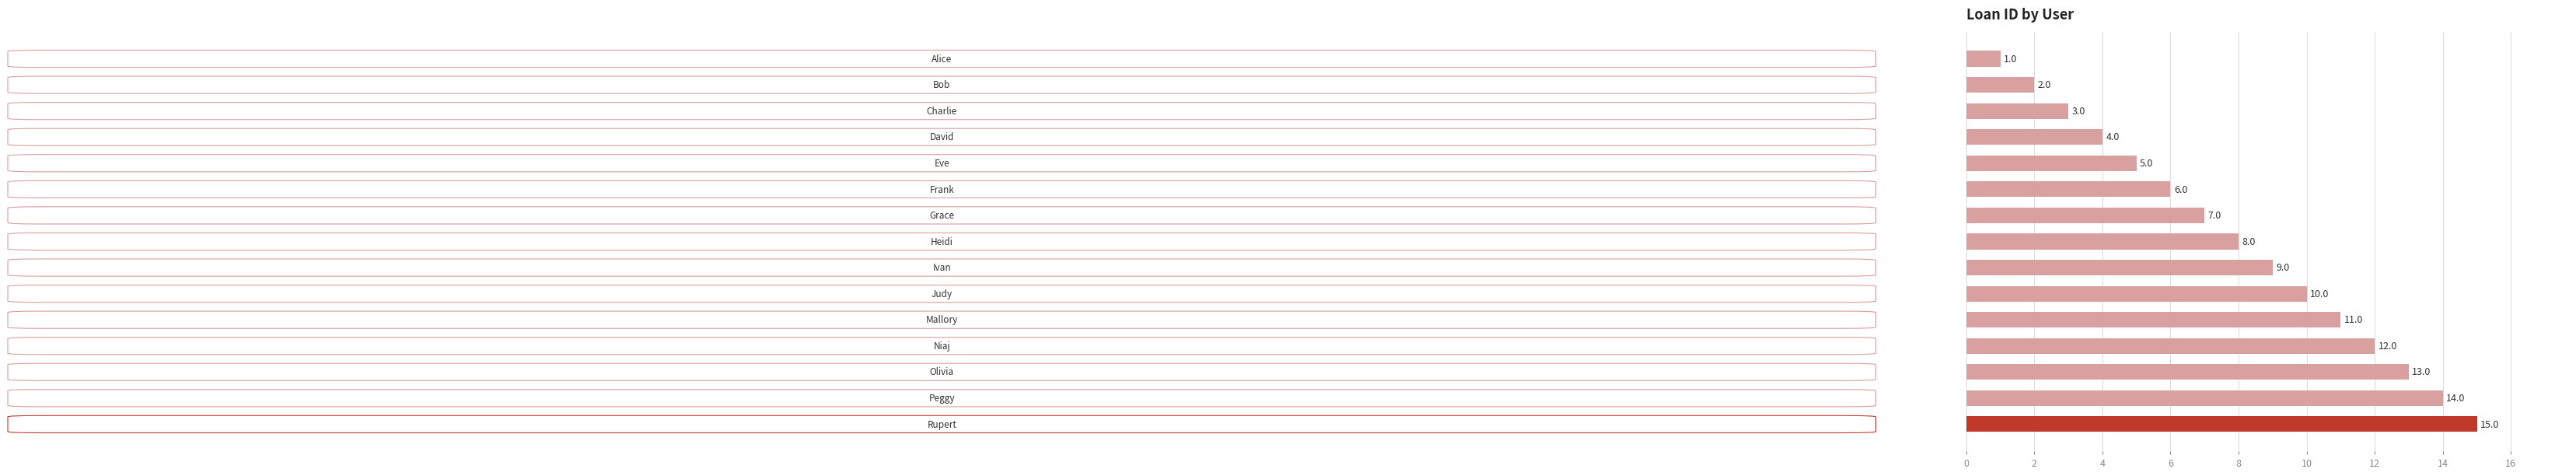

What is the value of the 10th bar from the top?

10